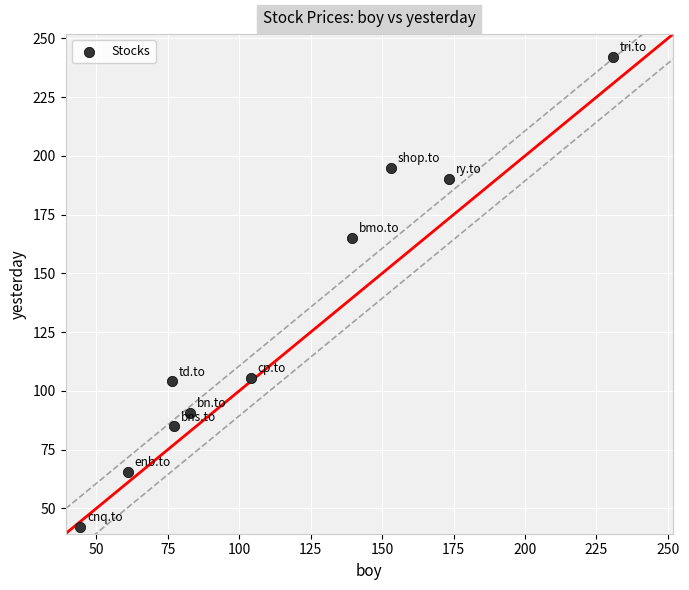

What is the average Y value?

128.6